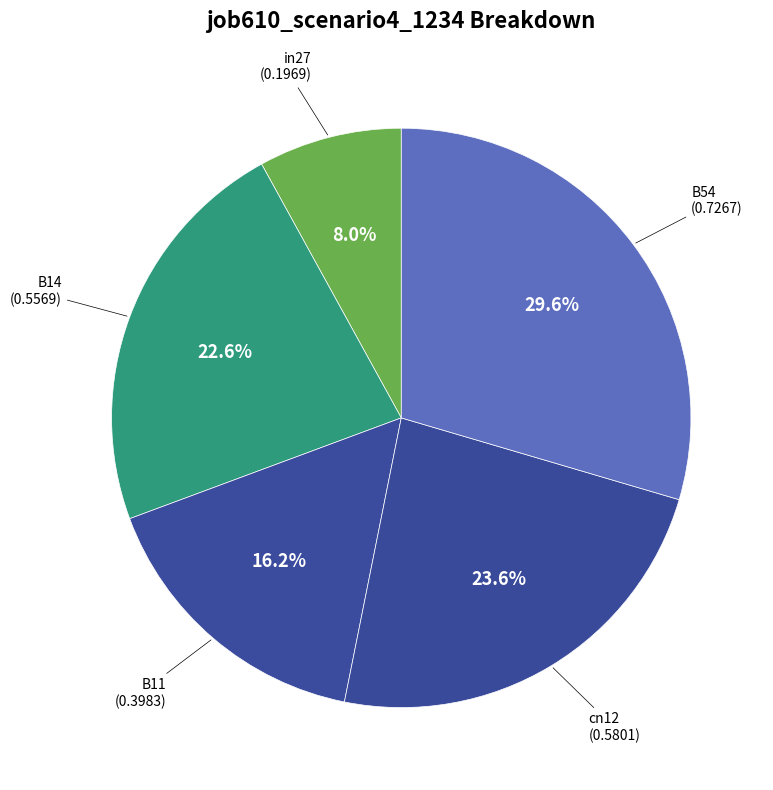

How many slices are in this pie chart?

5